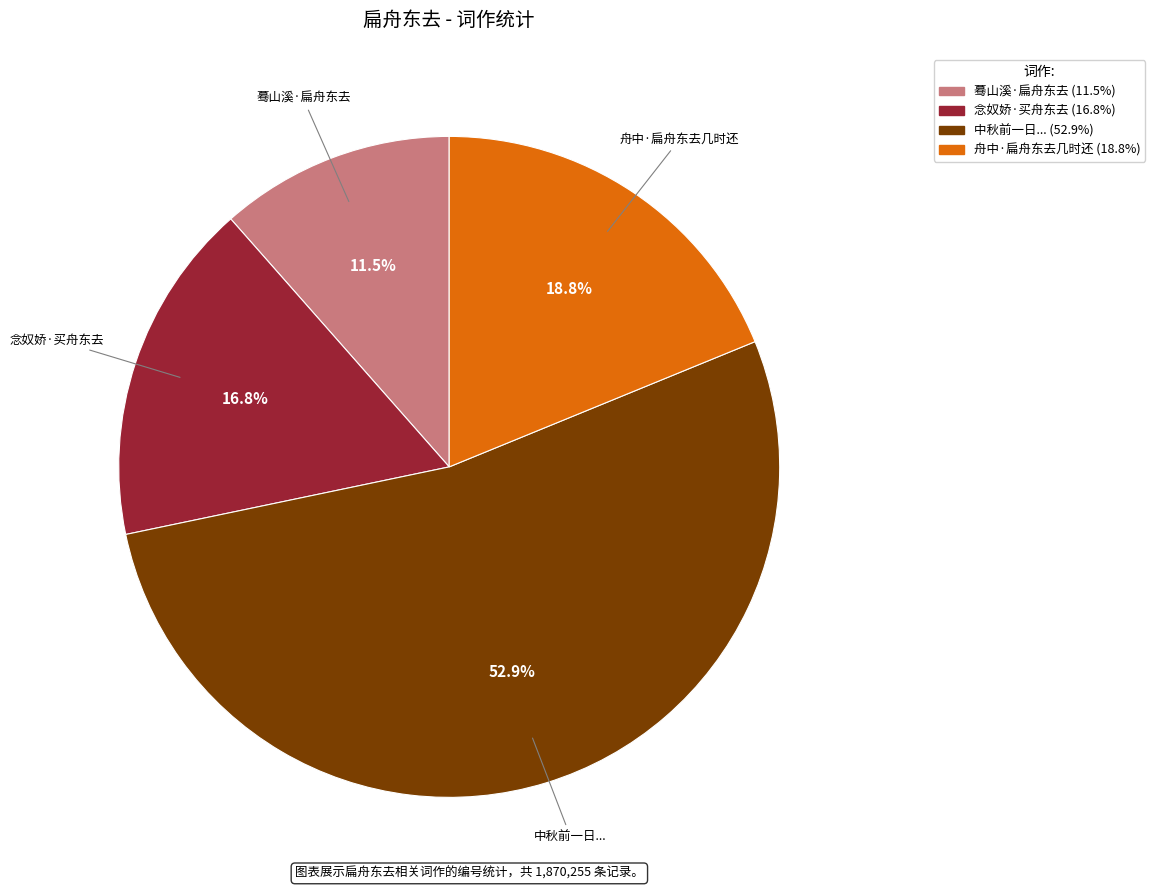

Is there any slice that represents more than half of the pie?

Yes